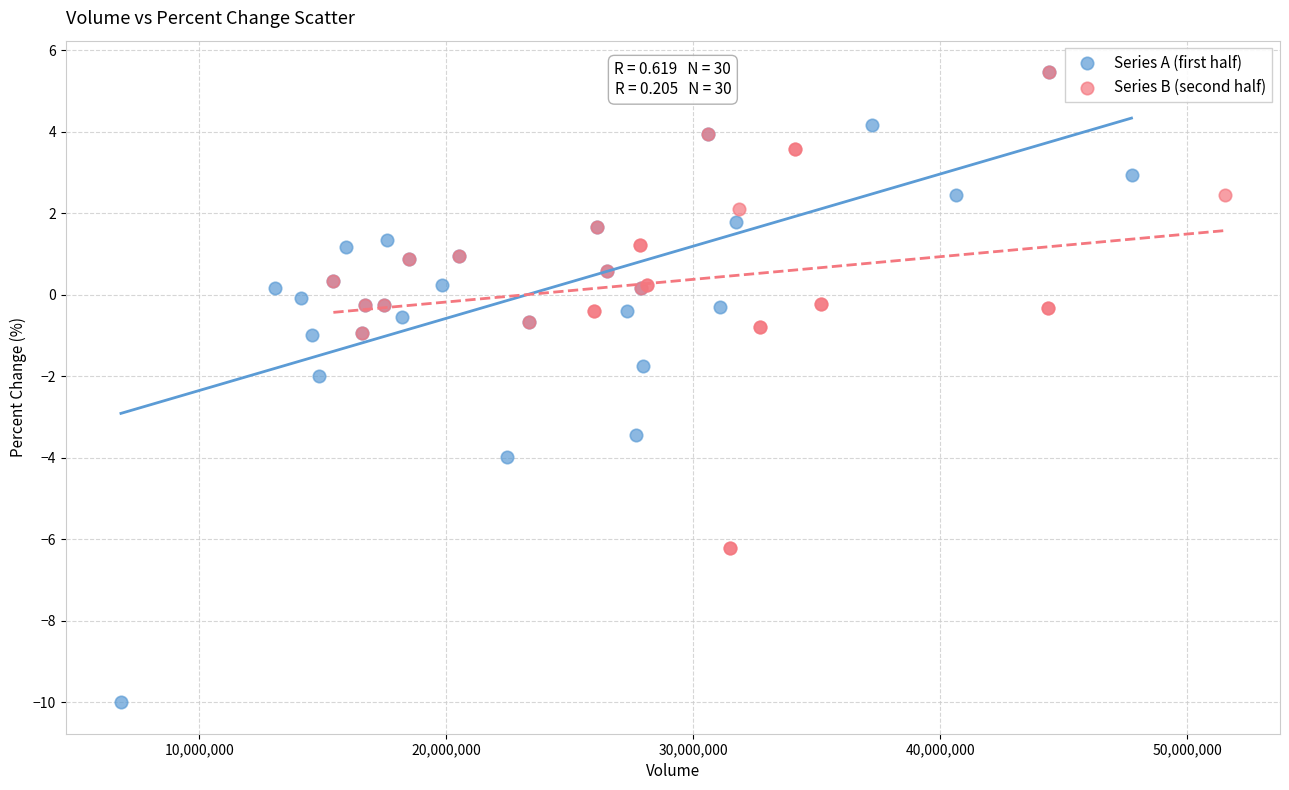

What are all the series names shown in the legend?

Series A (first half), Series B (second half)